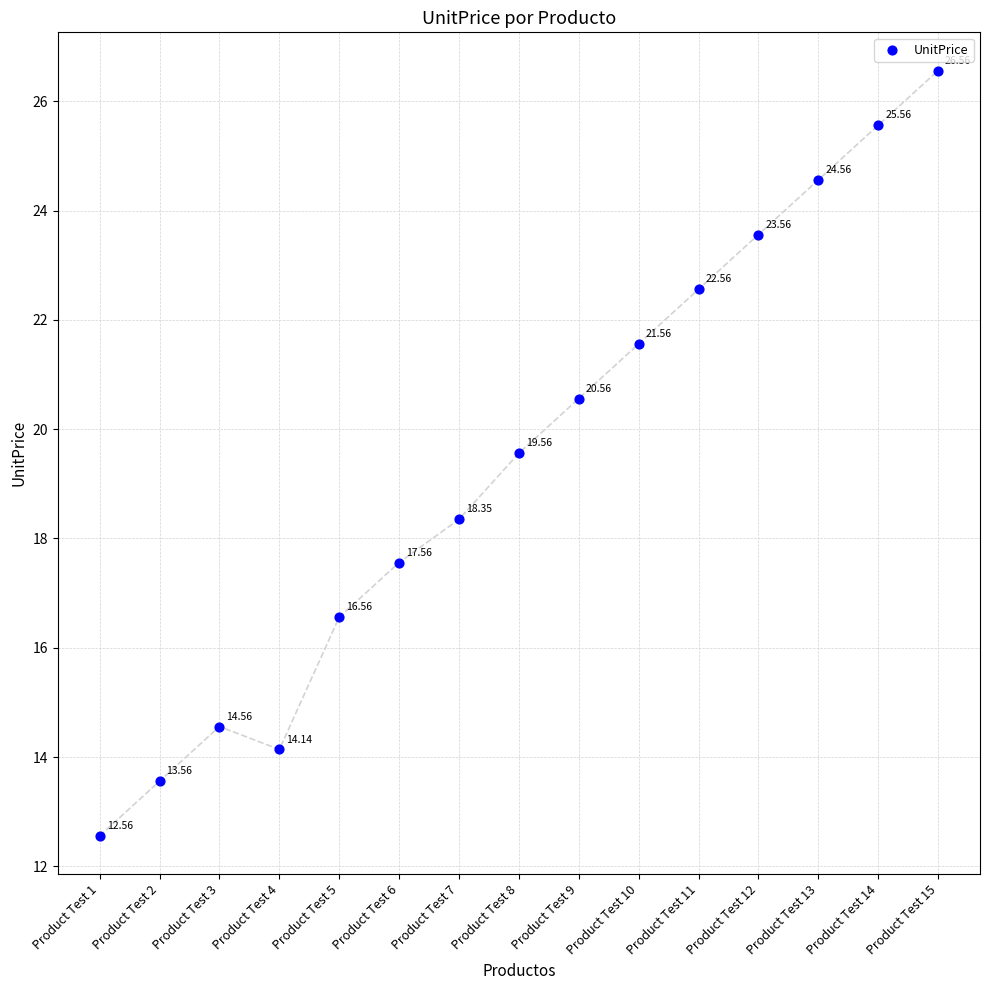

What is the range of Y values (max minus min)?

14.0